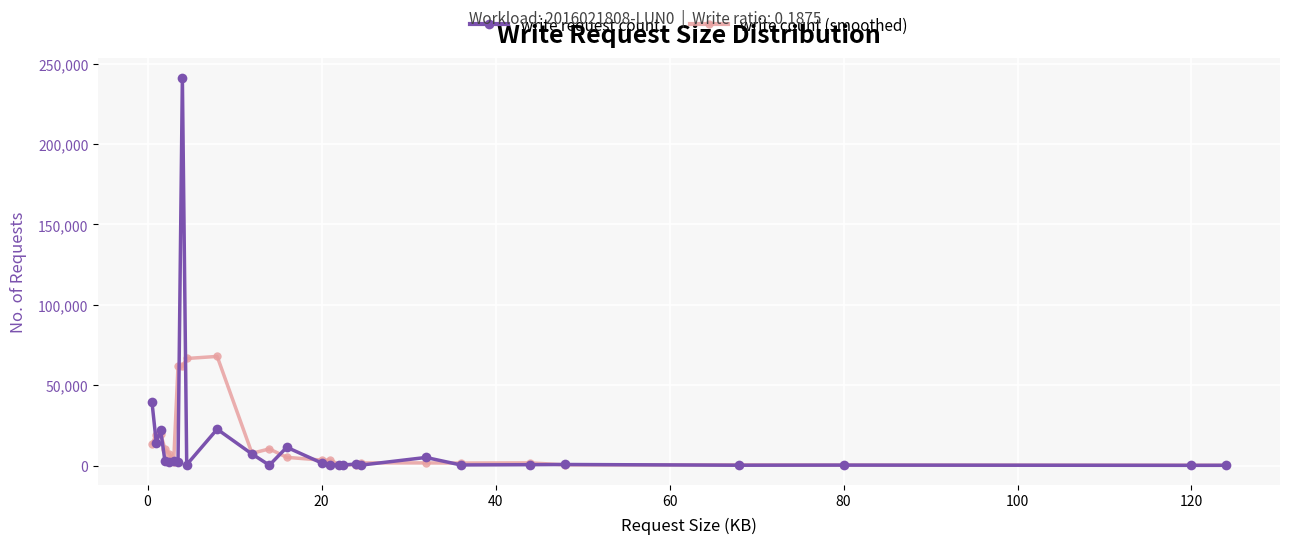

At how many categories does at least one series exceed 31610?

5